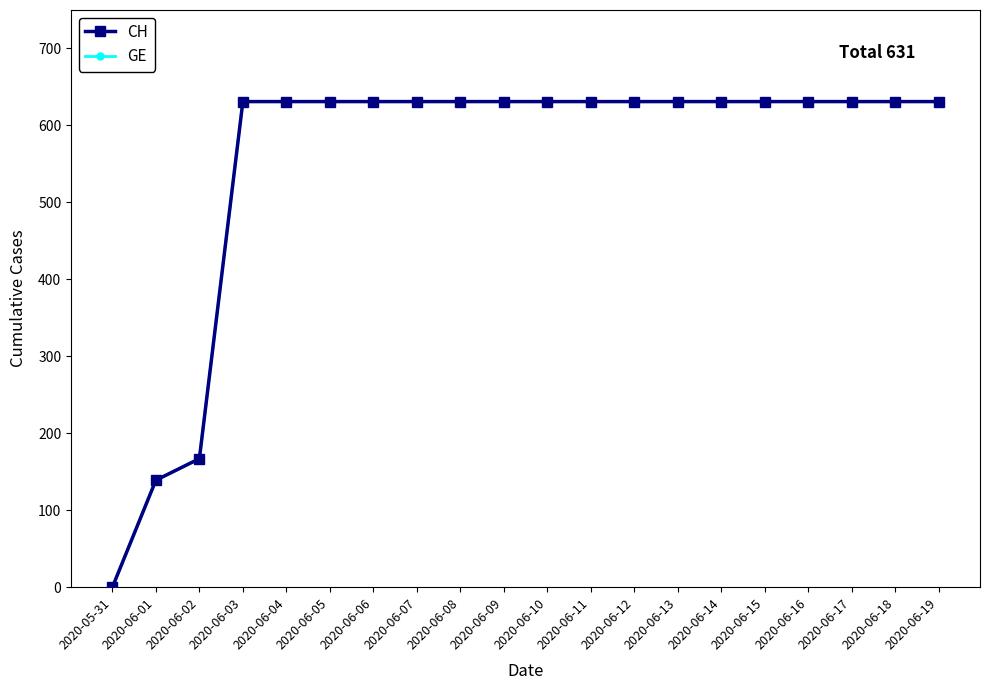

Does the chart have visible grid lines?

No